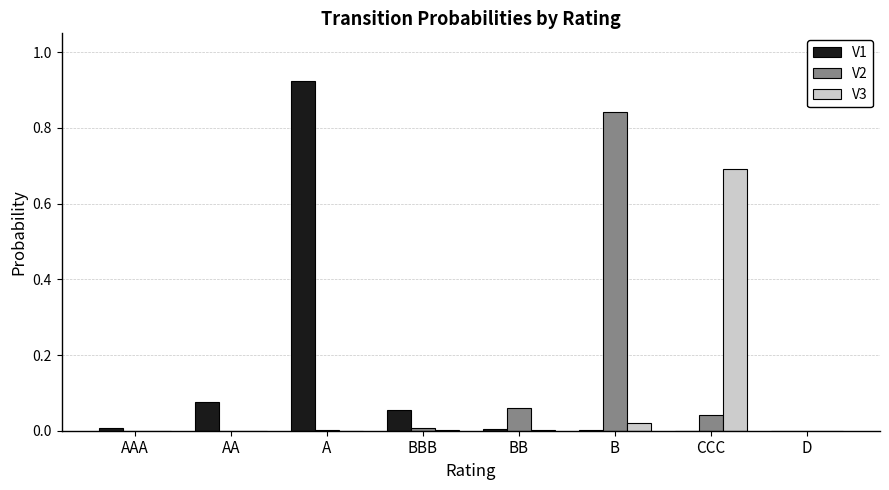

What is the sum of all V2 values?

1.0